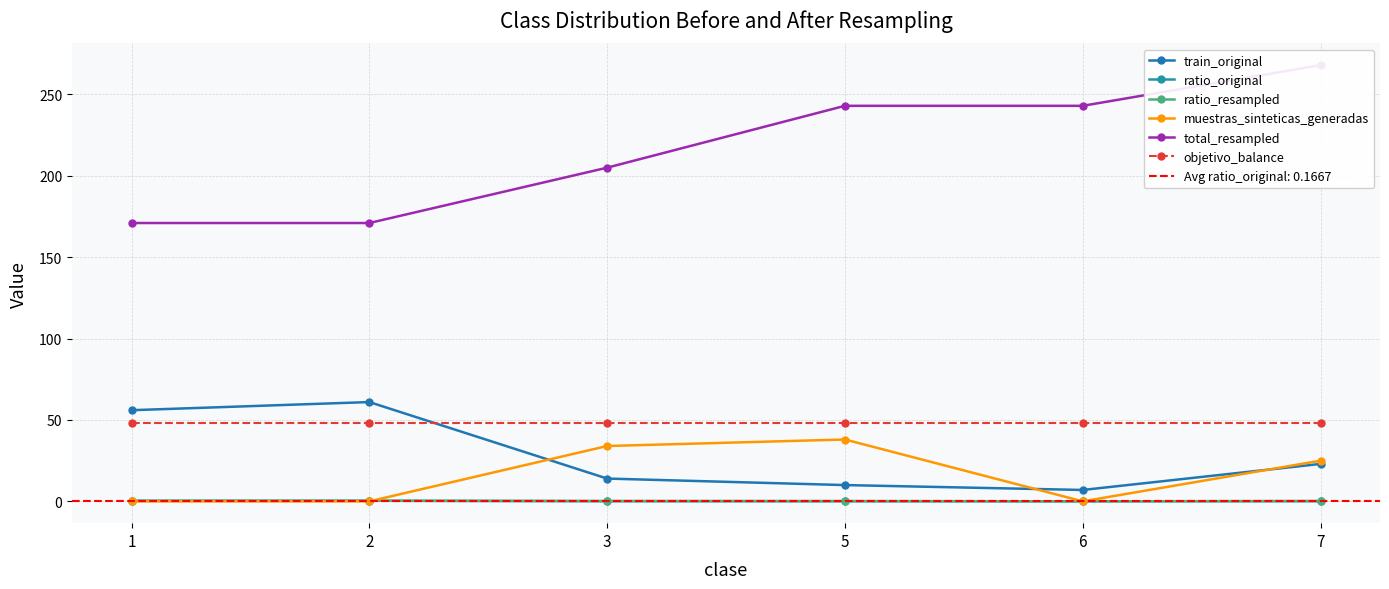

Reading left to right, extract all data points from this chart.

train_original: 56.0	61.0	14.0	10.0	7.0	23.0
ratio_original: 0.3	0.4	0.1	0.1	0.0	0.1
ratio_resampled: 0.3	0.4	0.2	0.2	0.0	0.2
muestras_sinteticas_generadas: 0.0	0.0	34.0	38.0	0.0	25.0
total_resampled: 171.0	171.0	205.0	243.0	243.0	268.0
objetivo_balance: 48.0	48.0	48.0	48.0	48.0	48.0